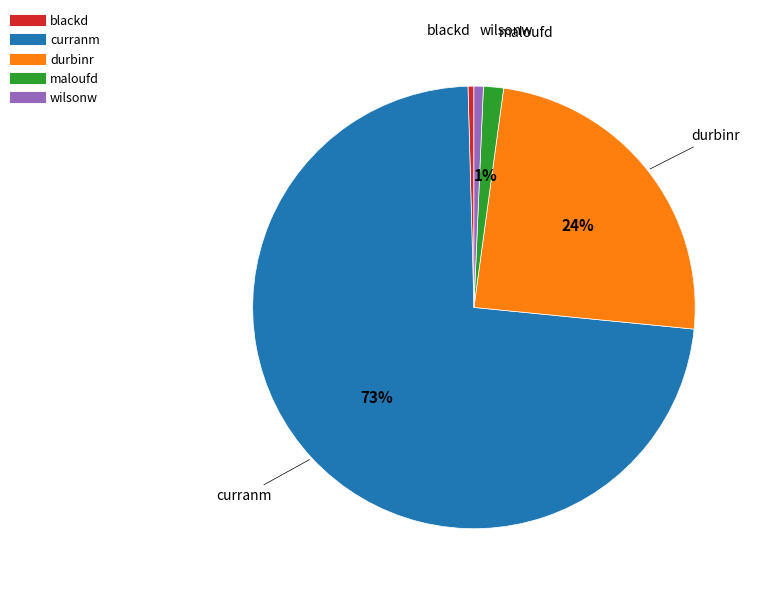

Count the number of slices in the pie.

5